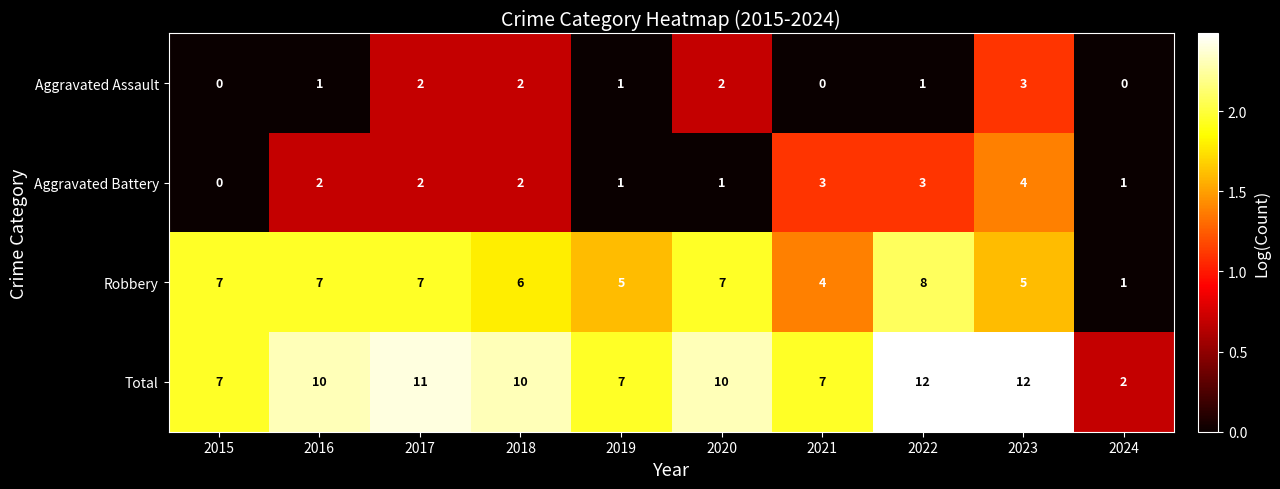

What is the total value across all series at 2016?

20